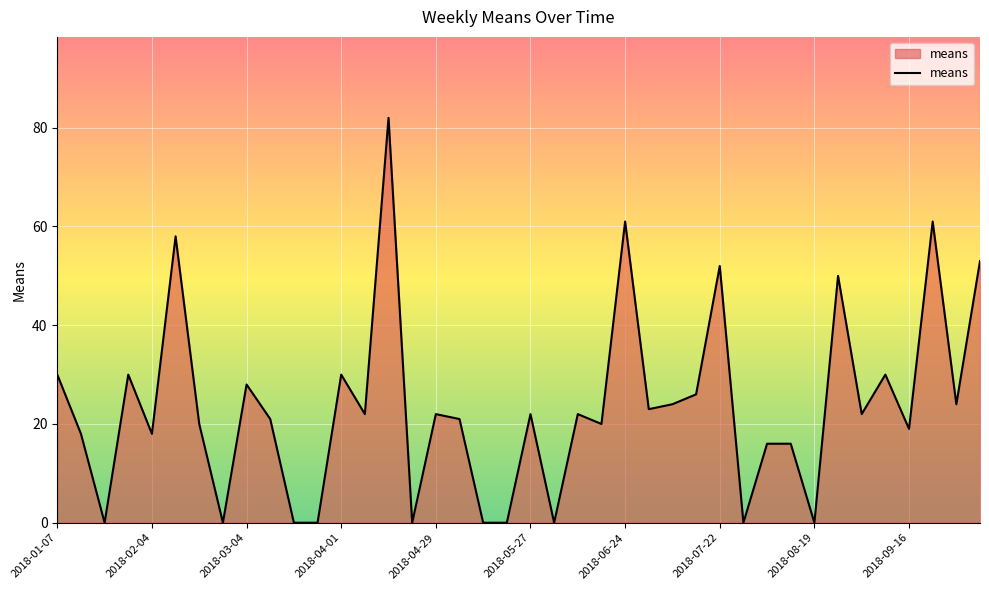

What is the difference between the maximum and minimum values?

82